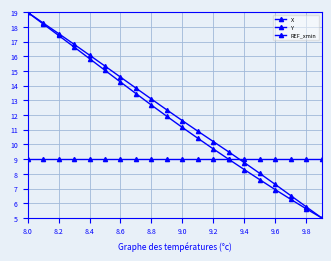

How many data points in X are above 12?

10